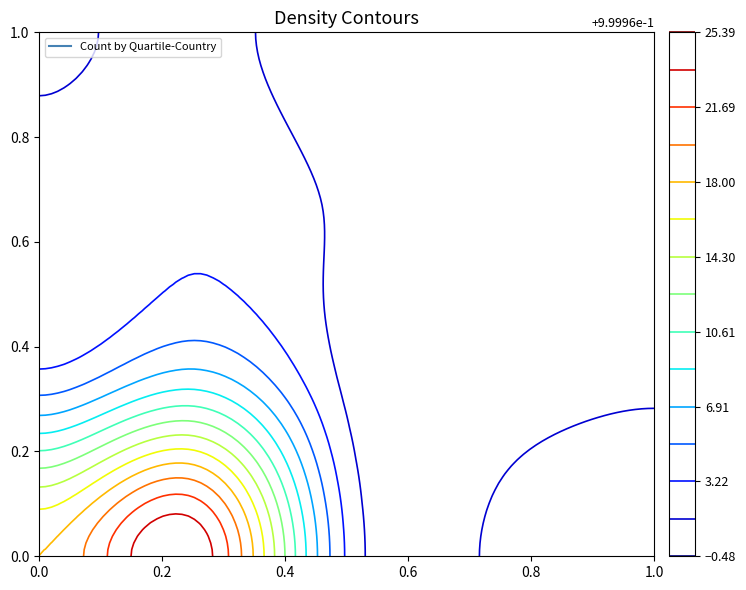

What is the maximum value shown in the chart?

25